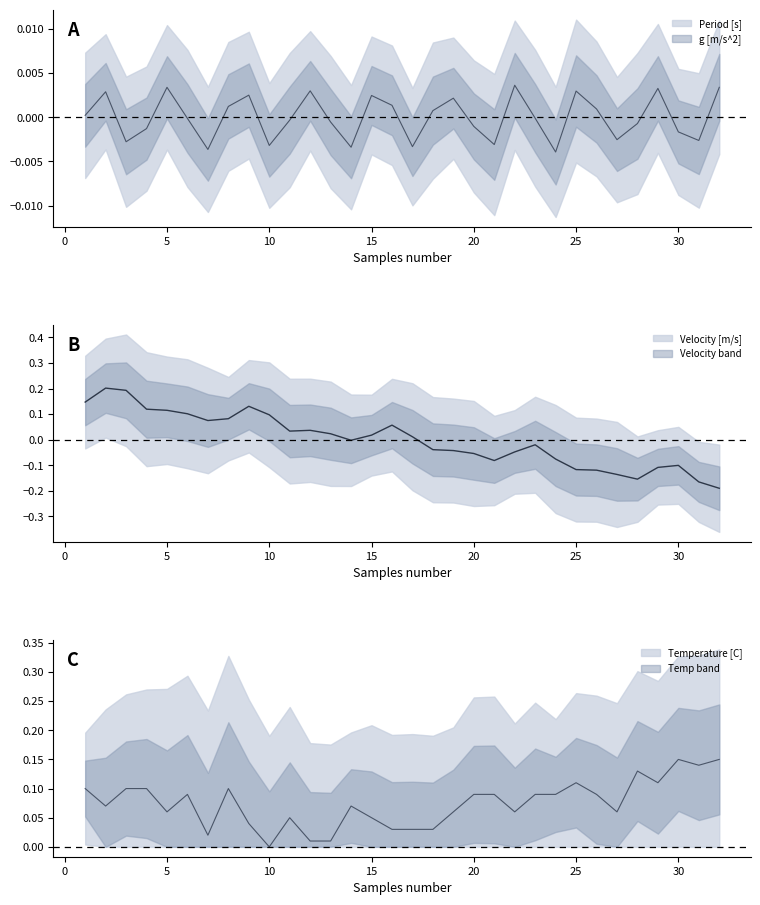

Is the value of Period [s] at 13 greater than the value of Velocity [m/s] at 22?

Yes